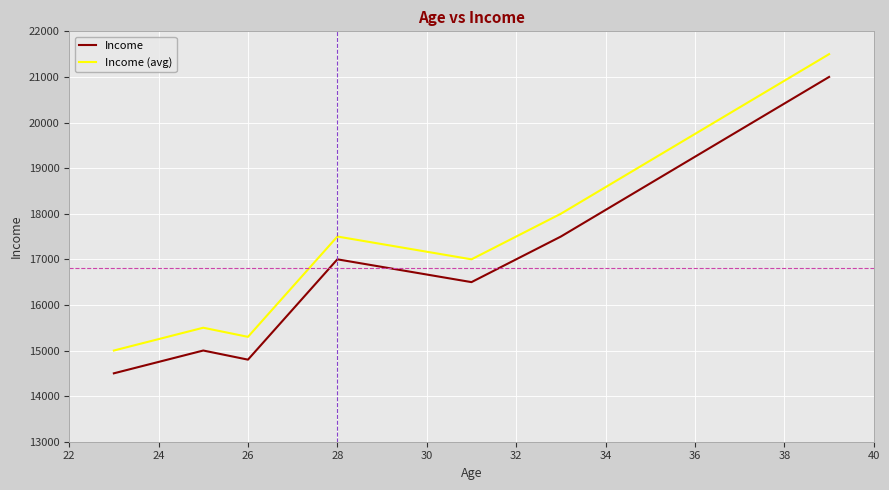

List the series in order of their overall mean, highest first.

Income (avg), Income